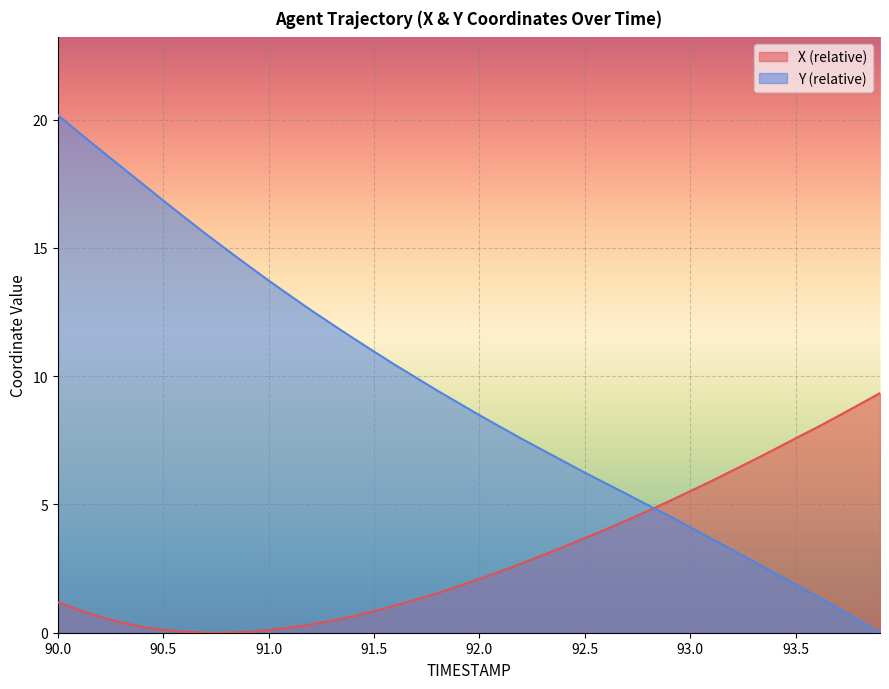

What is the maximum value for Y?

20.2